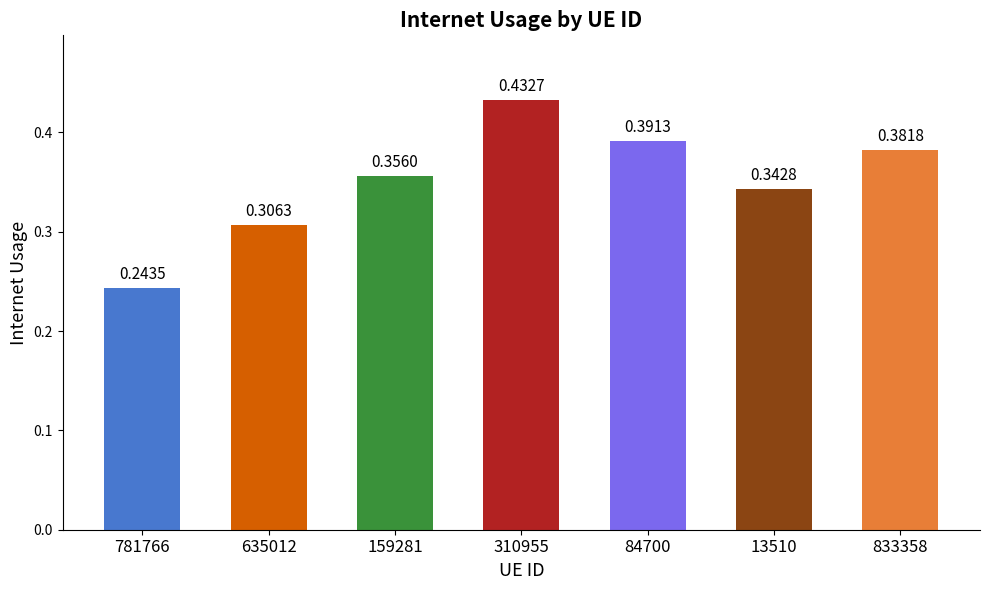

List the labels in order of value, largest first.

310955, 84700, 833358, 159281, 13510, 635012, 781766